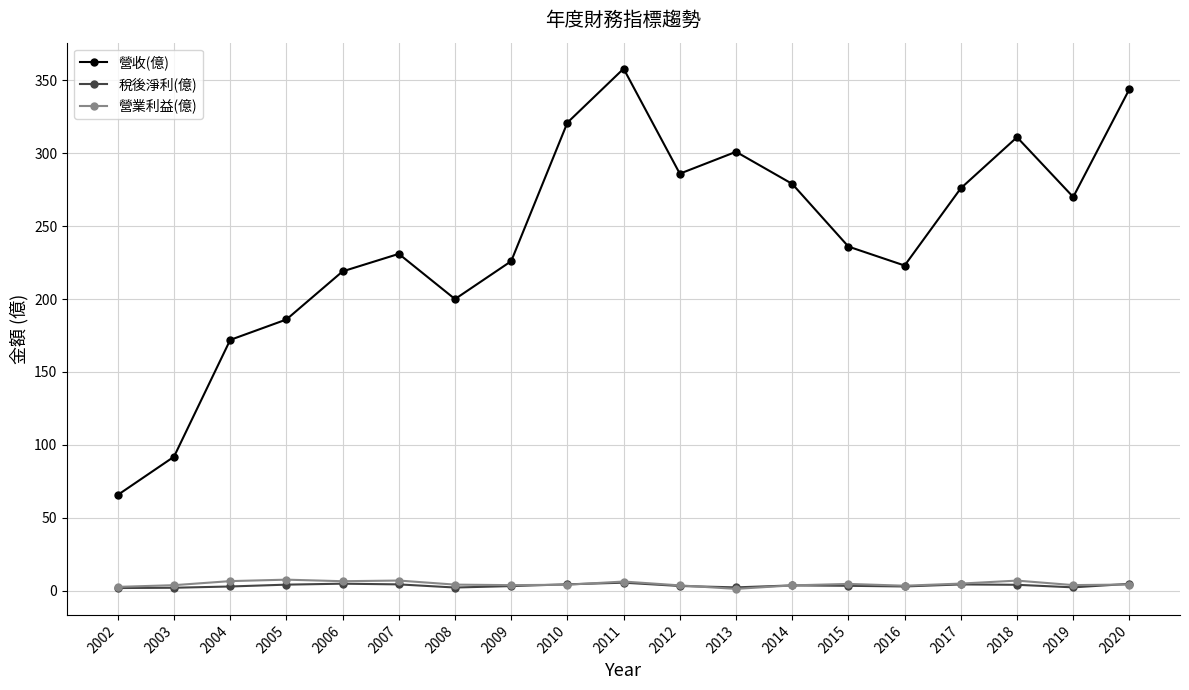

Where is the first local minimum for 營收(億)?

2008